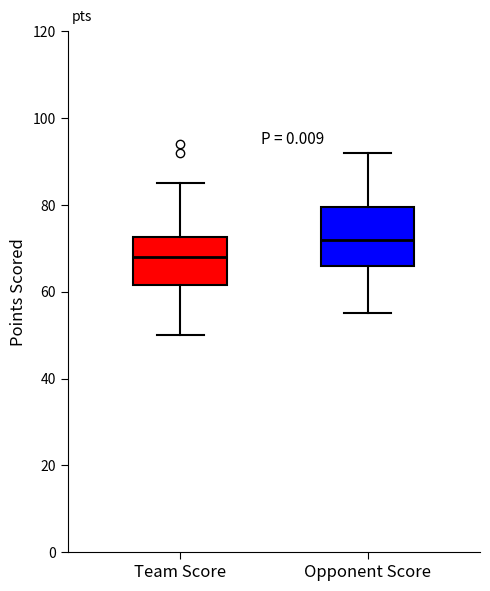

Where does the lower whisker of the box for Team Score end on the y-axis? The values are not printed on the chart, so give them approximately, as read against the axis.

50